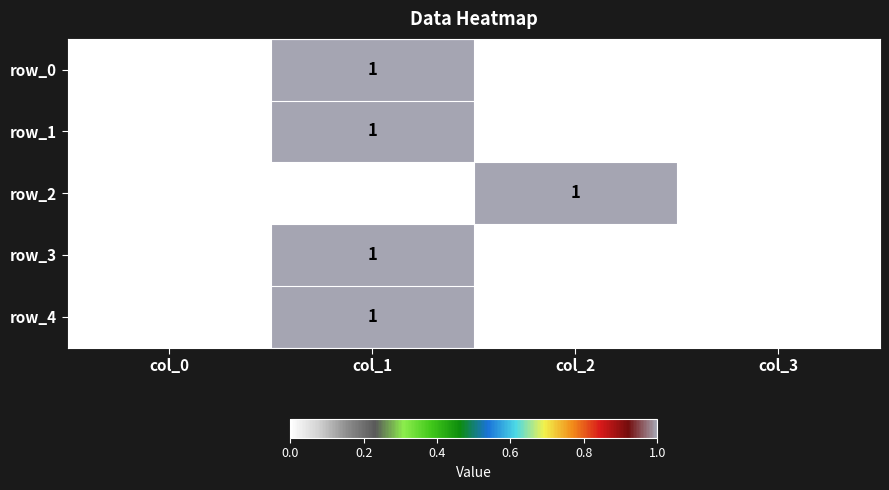

At which label does row_4 reach its peak?

col_1